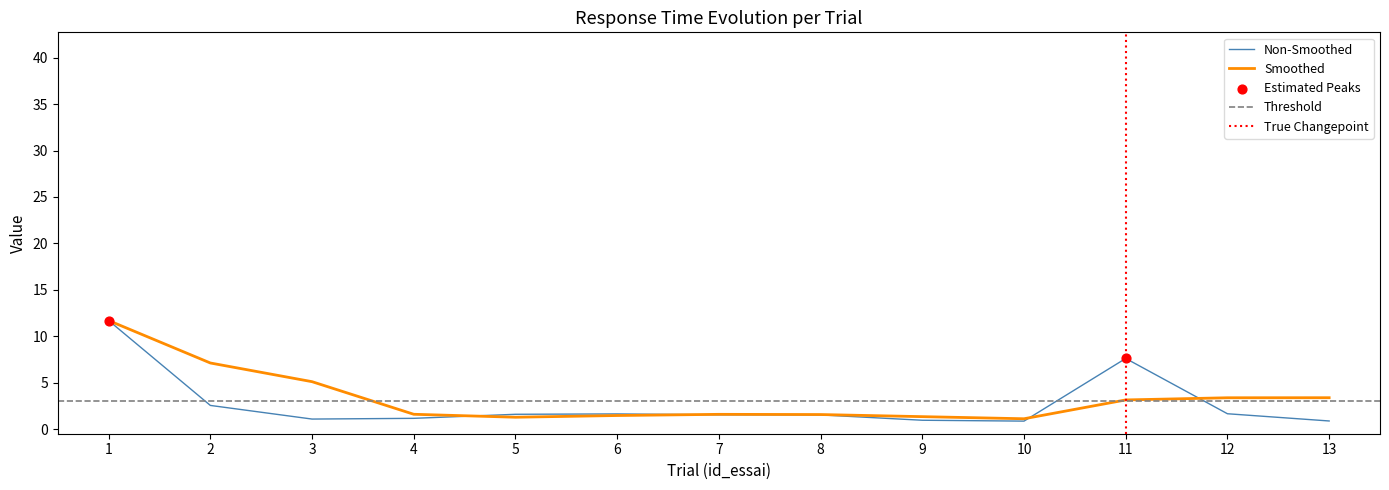

The value of Smoothed at 3 is 5.1. True or false?

True